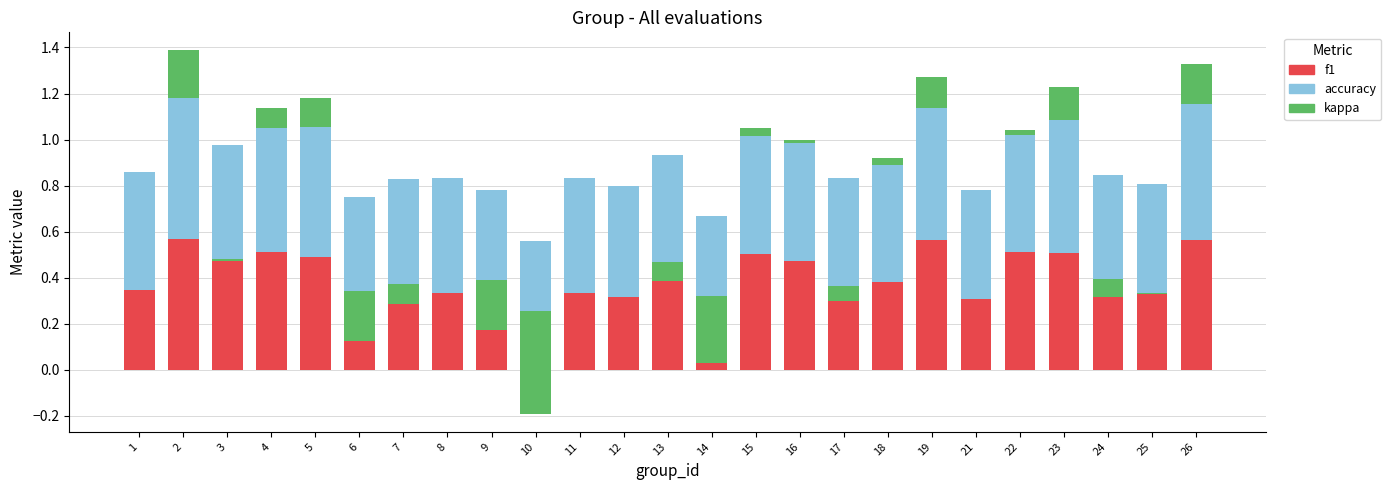

What is the difference between the f1 values at 11 and 3?

0.1